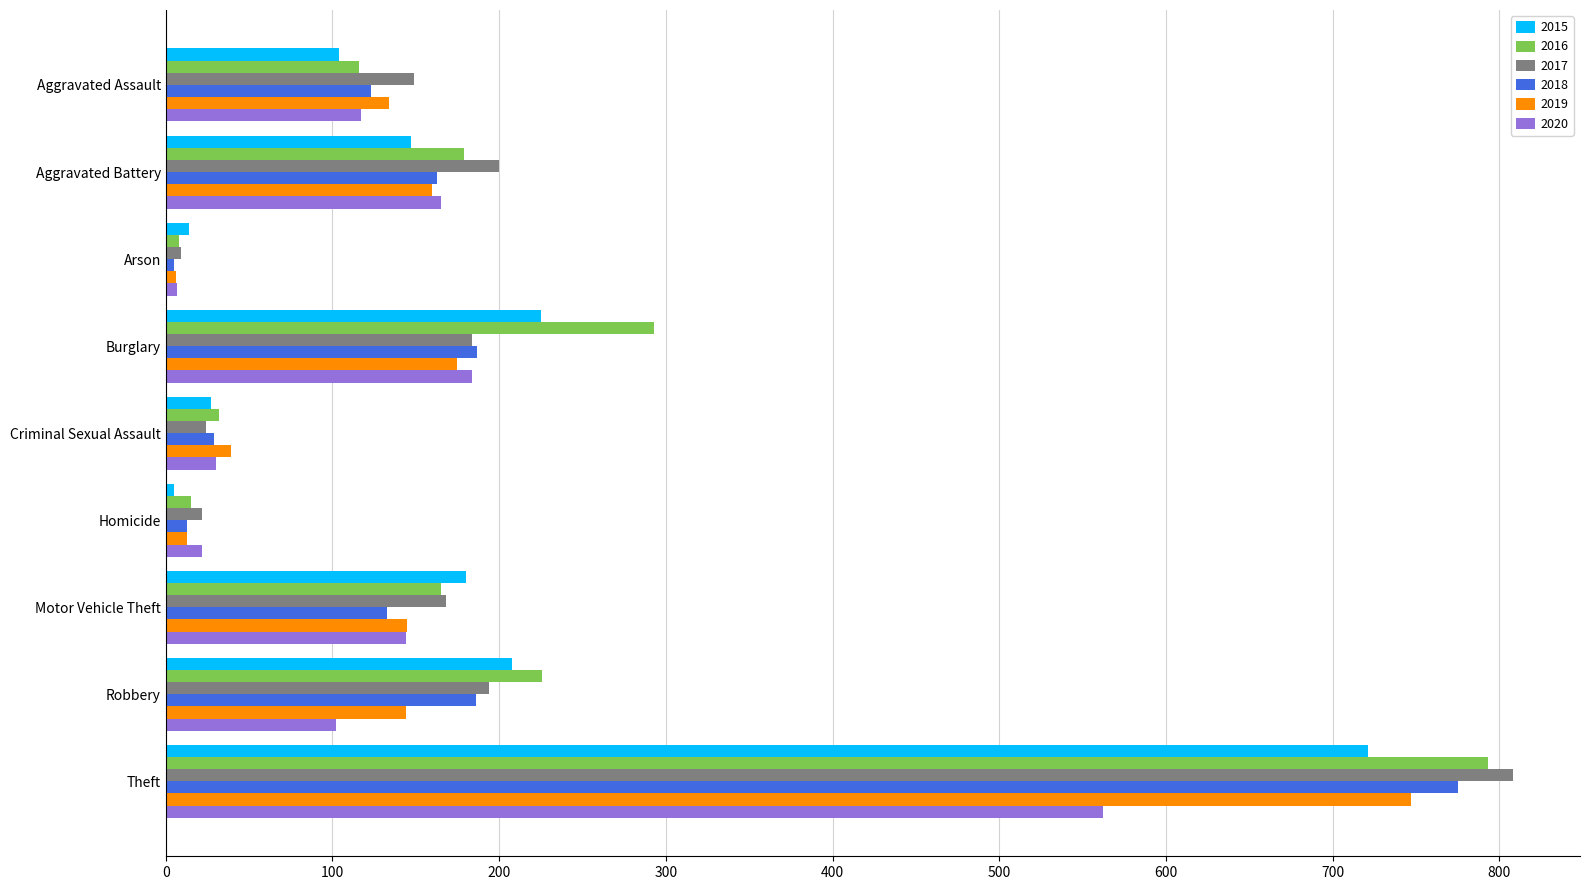

What is the sum of all 2019 values?

1563